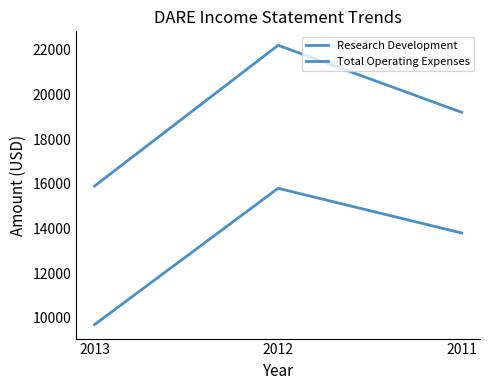

At which category is the sum across all series the highest?

2012